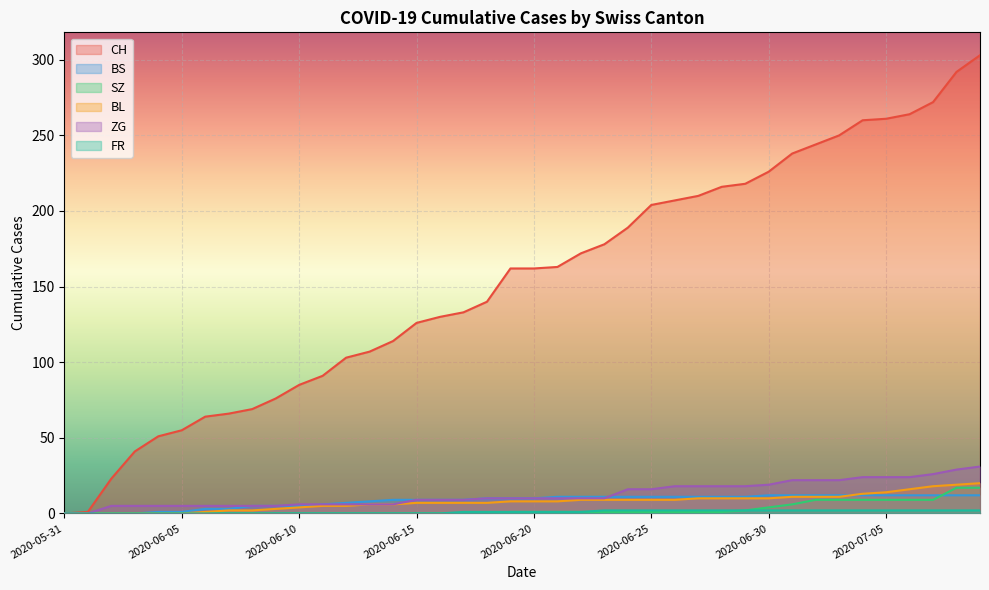

True or false: BS has more than 1 points higher than both neighbors.

False